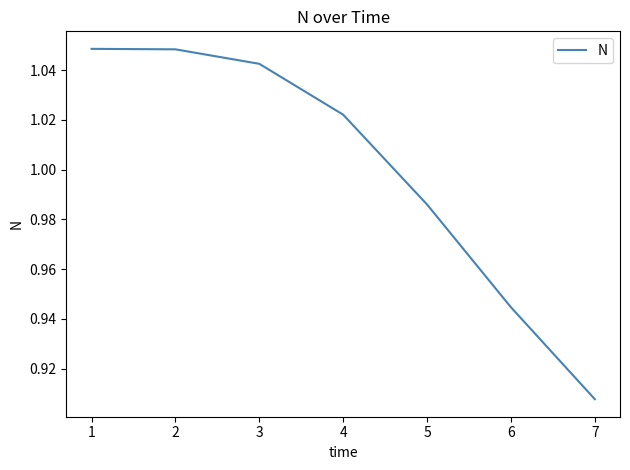

What is the sum of the values at 5 and 1?

2.0